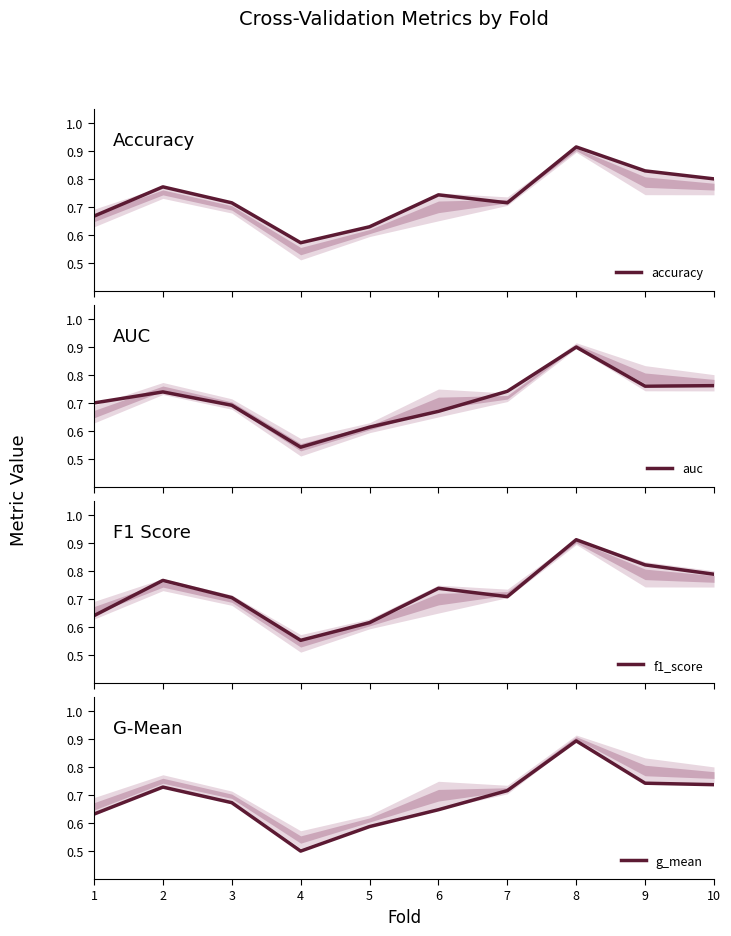

What is the difference between the highest and lowest values at 4?

0.1